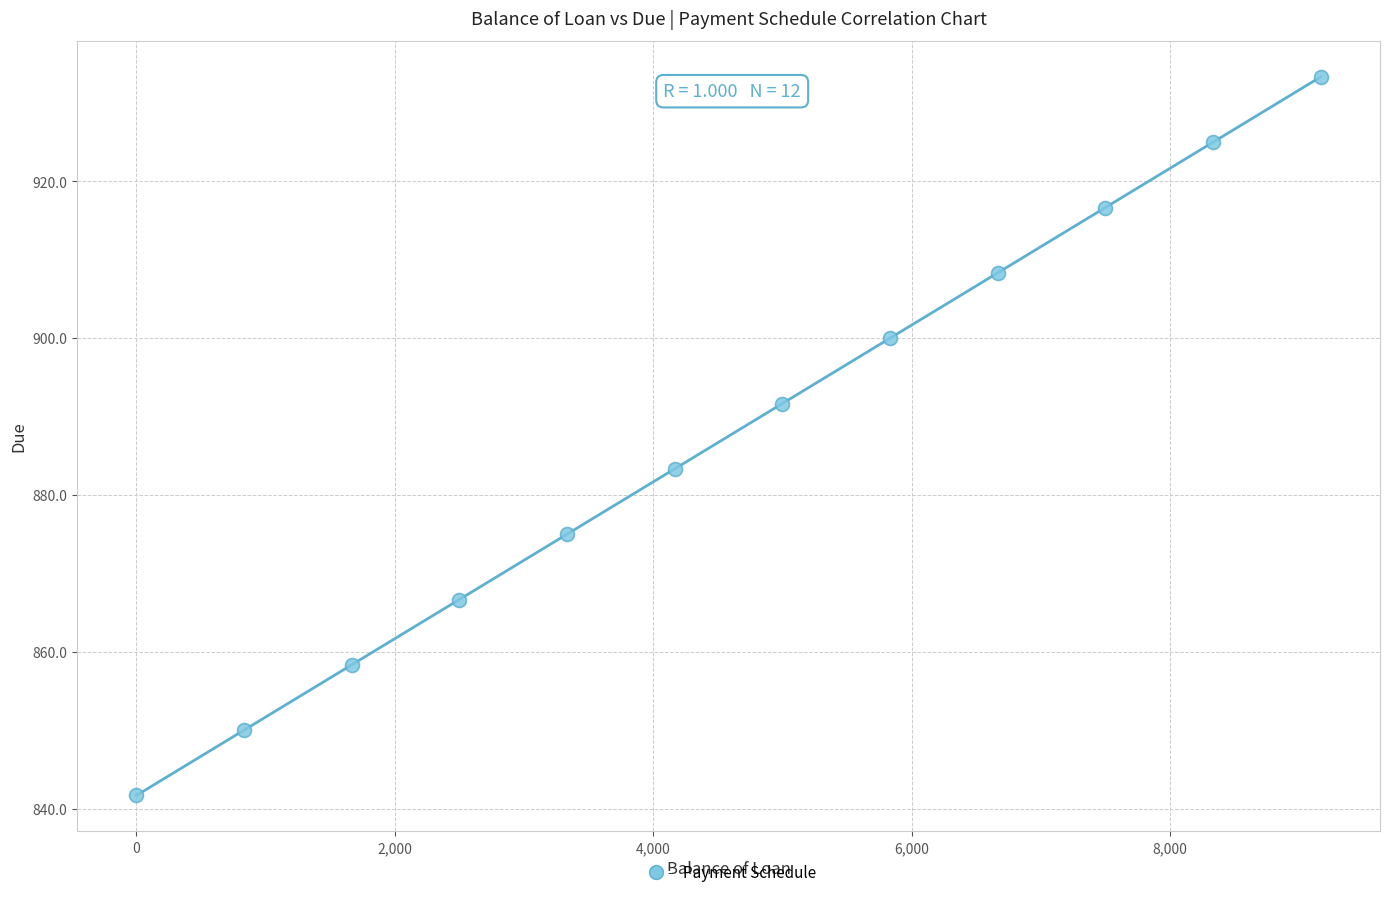

What is the average X value?

4583.4